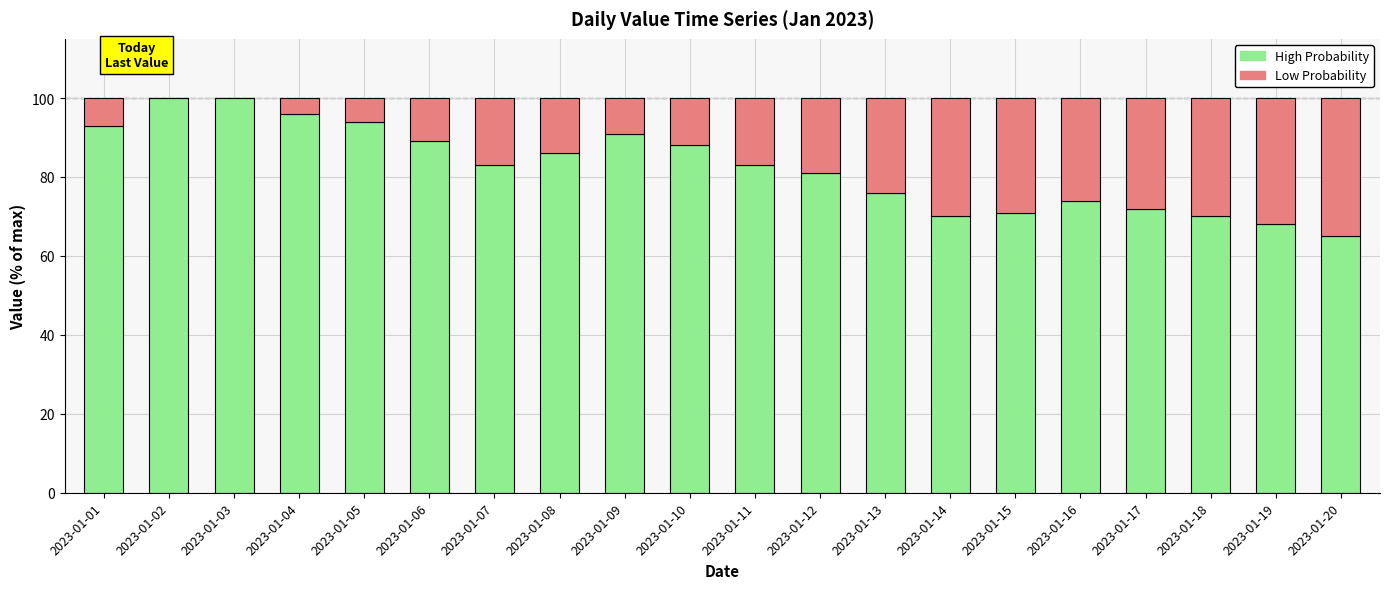

Is it true that High Probability equals 76 at 2023-01-13?

True